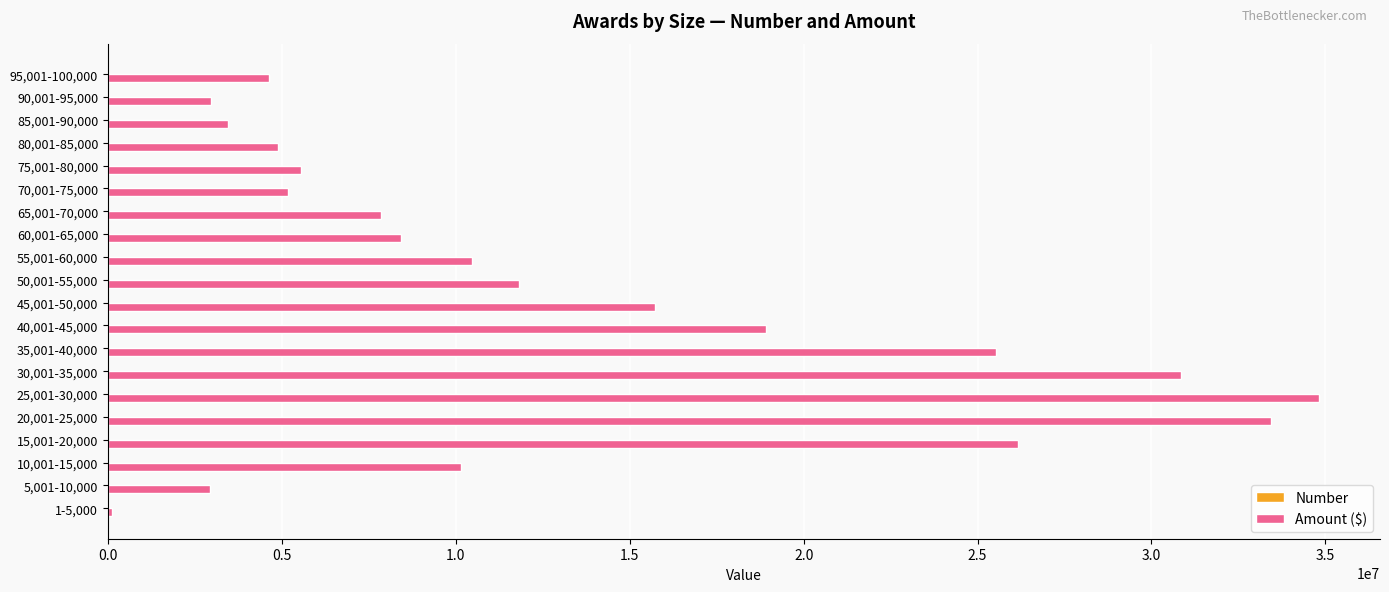

Which series has the largest total across all categories?

Amount ($)